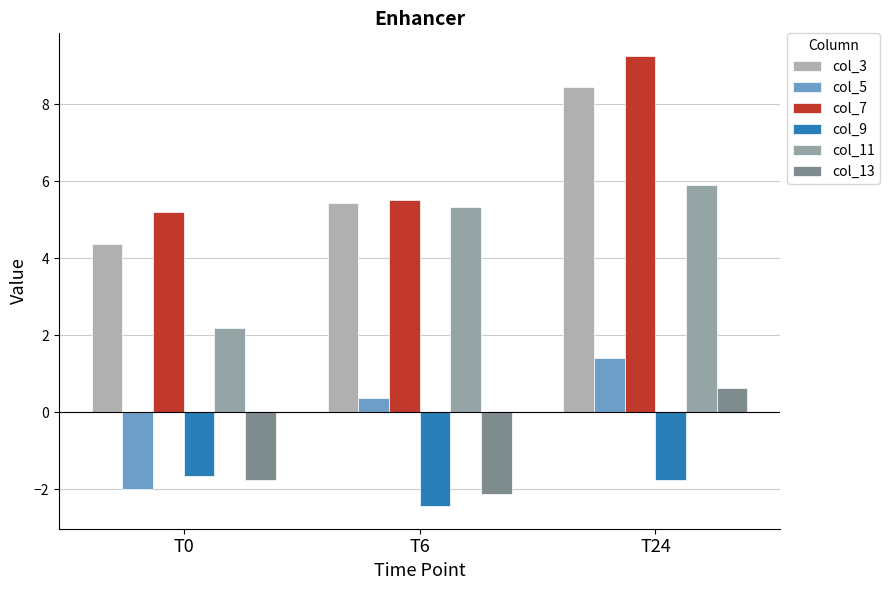

How many series are shown in this chart?

6